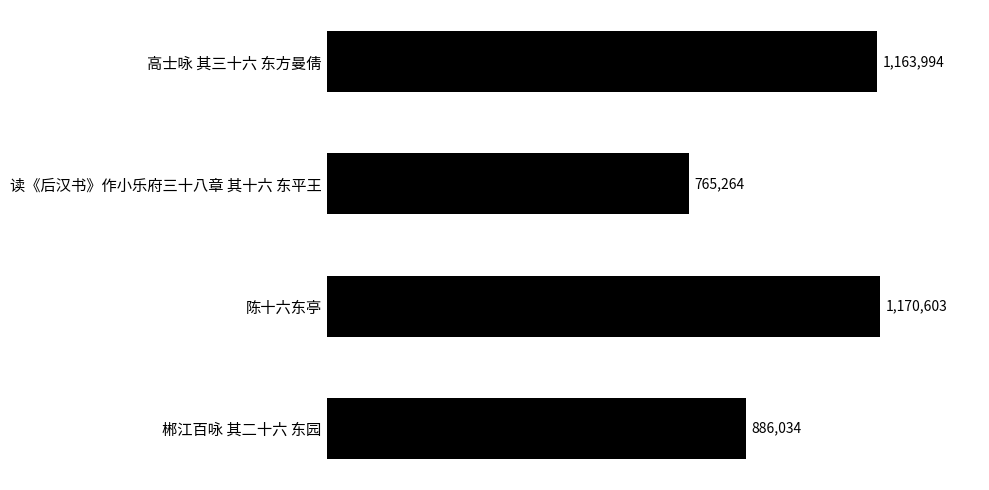

Does the chart contain any negative values?

No